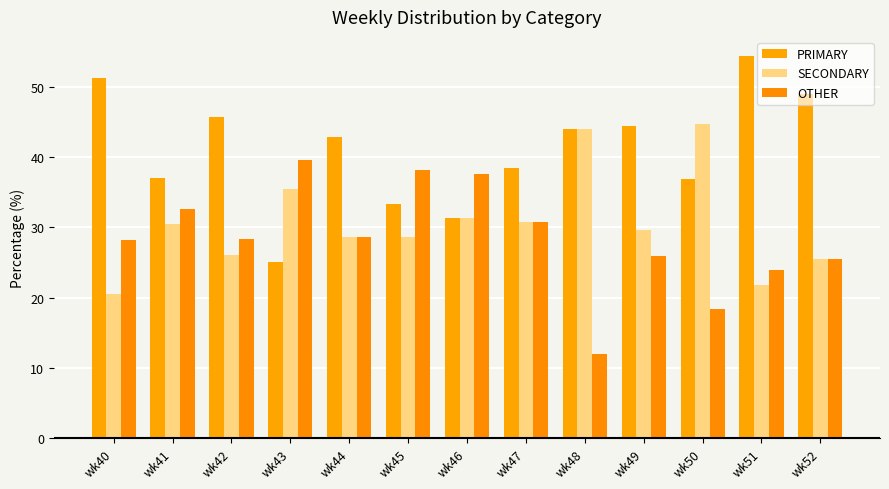

What is the value of the OTHER bar at the 3rd from the left?

28.3